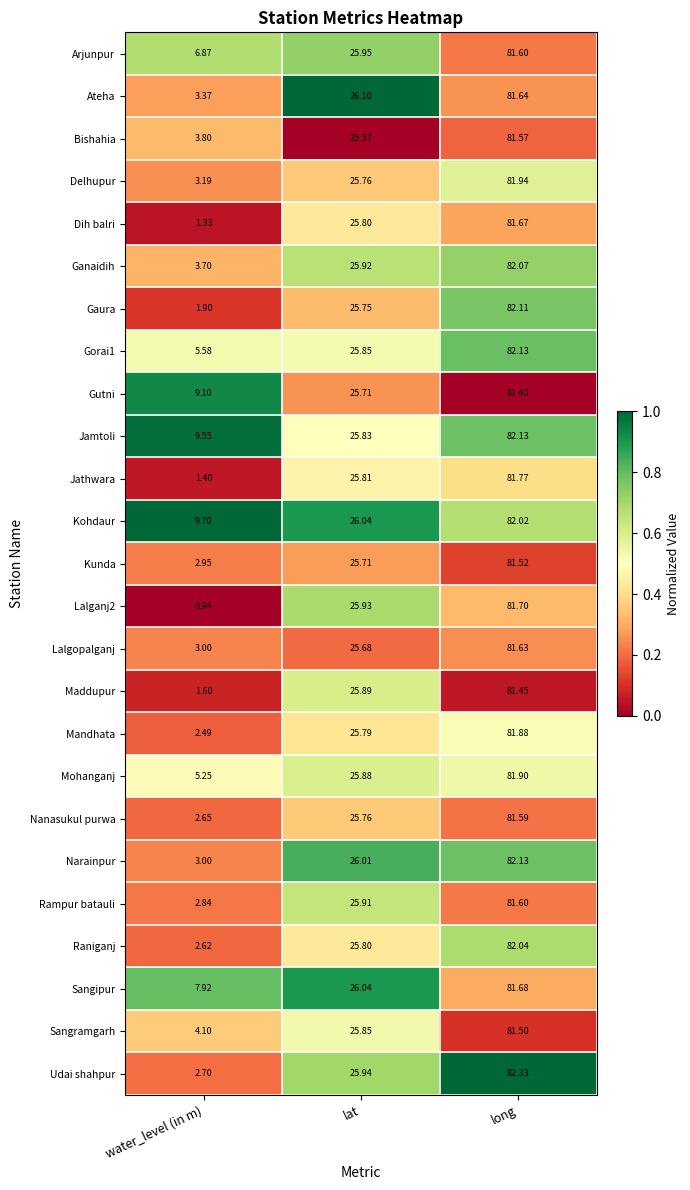

Where is Raniganj nearest to the value 42?

lat